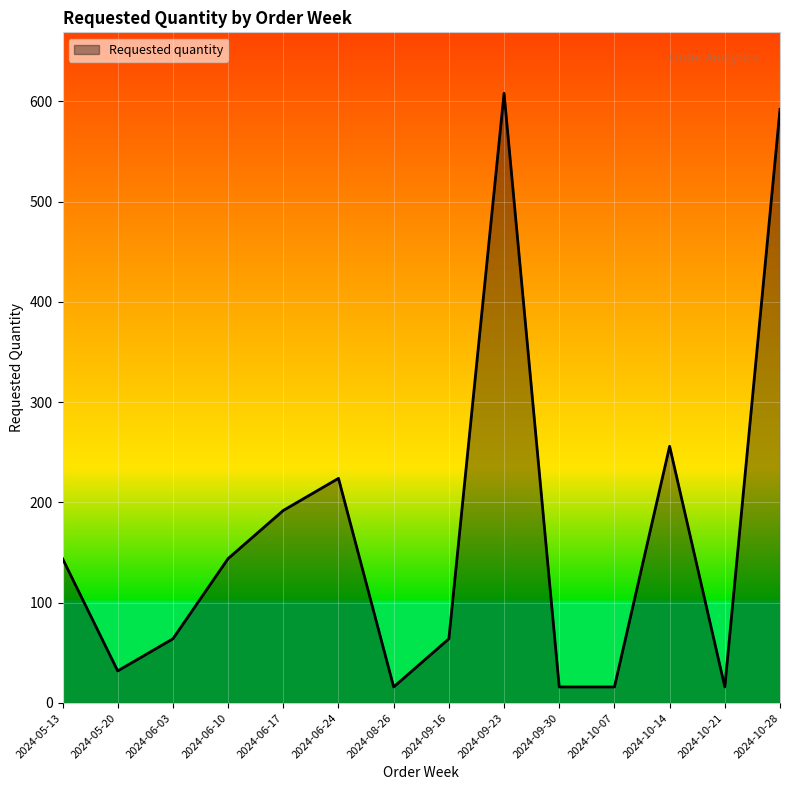

At which label is the value closest to 312?

2024-10-14